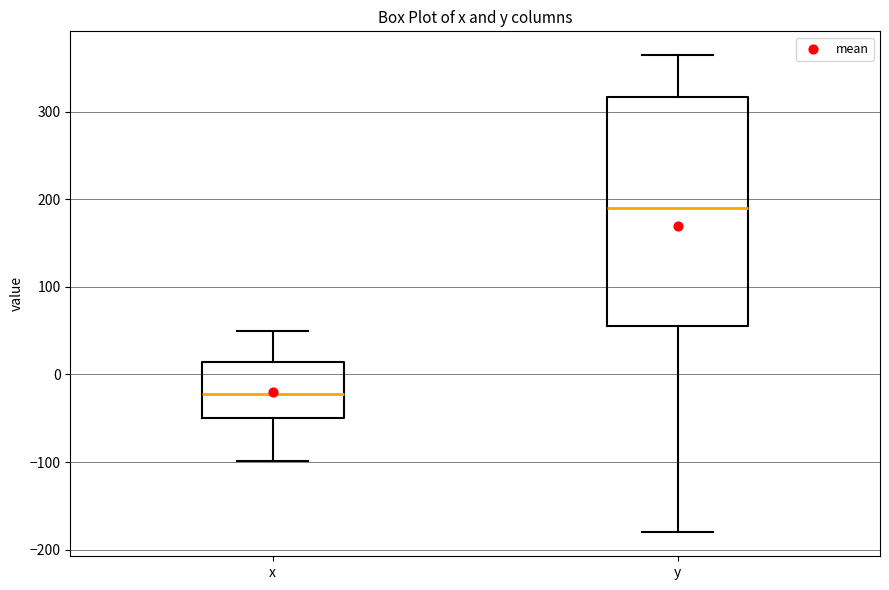

Which box has the highest median line?

y